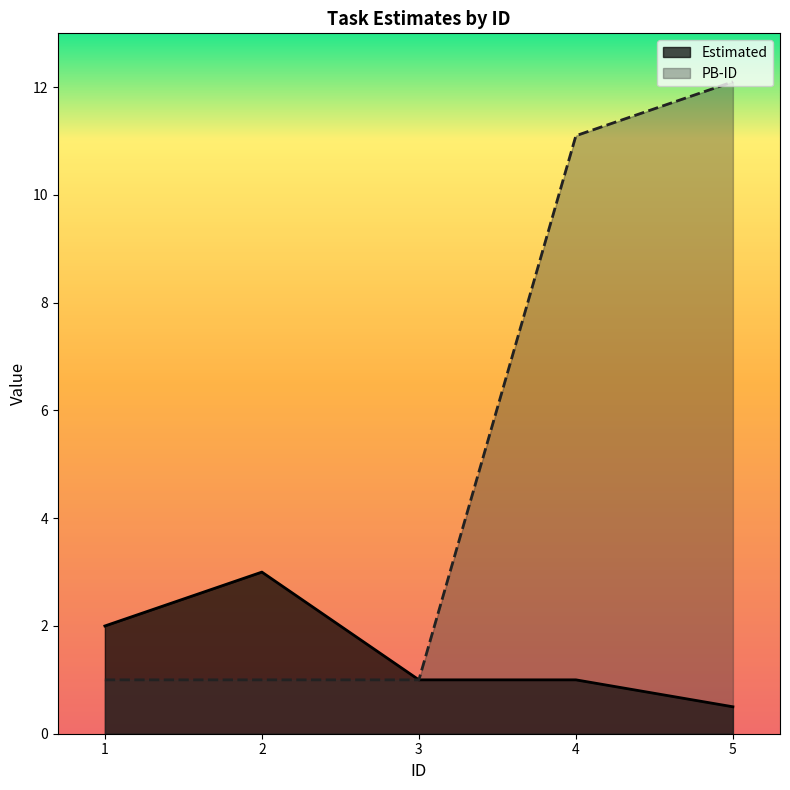

List the series in order of their peak value, lowest first.

Estimated, PB-ID